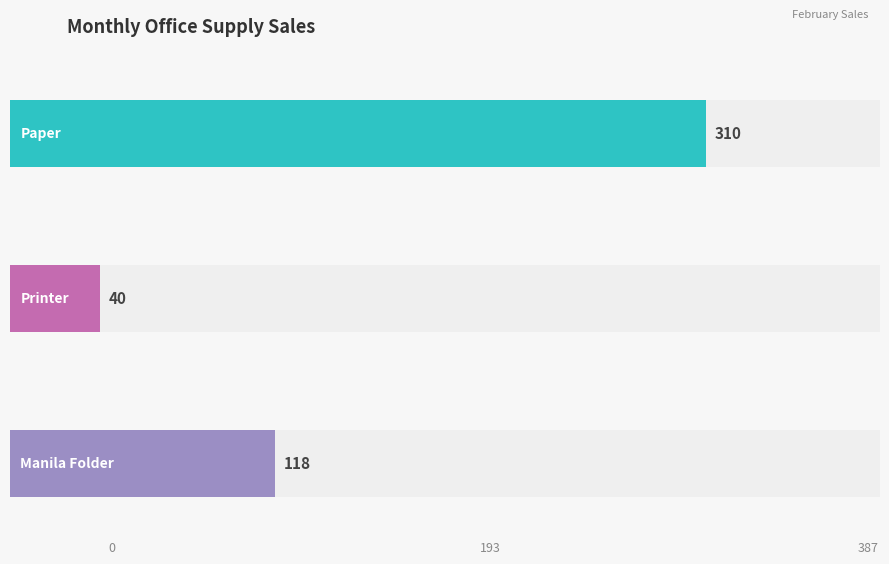

True or false: Manila Folder has a value of 145 at March.

True